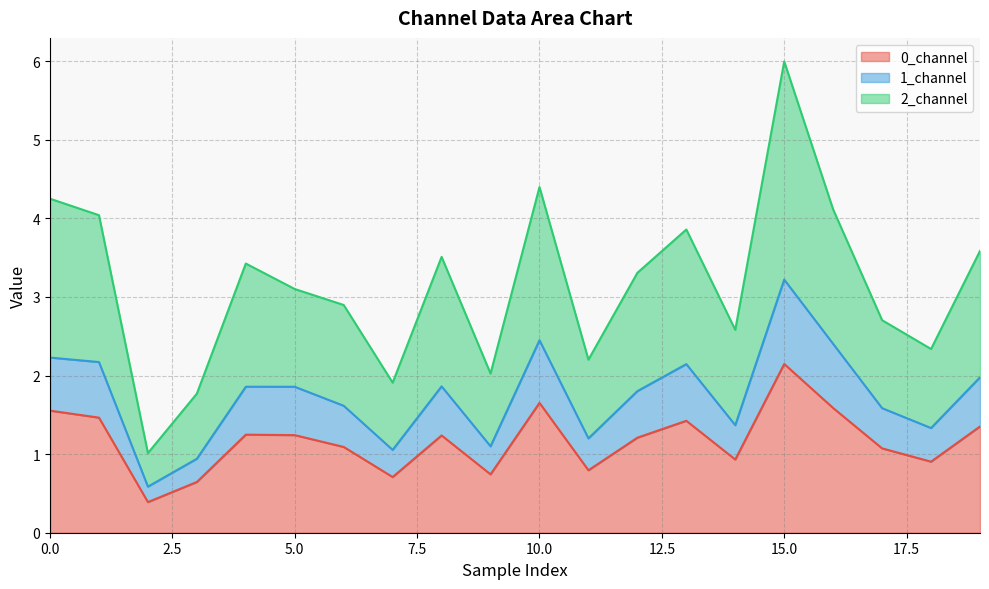

What are all the series names shown in the legend?

0_channel, 1_channel, 2_channel